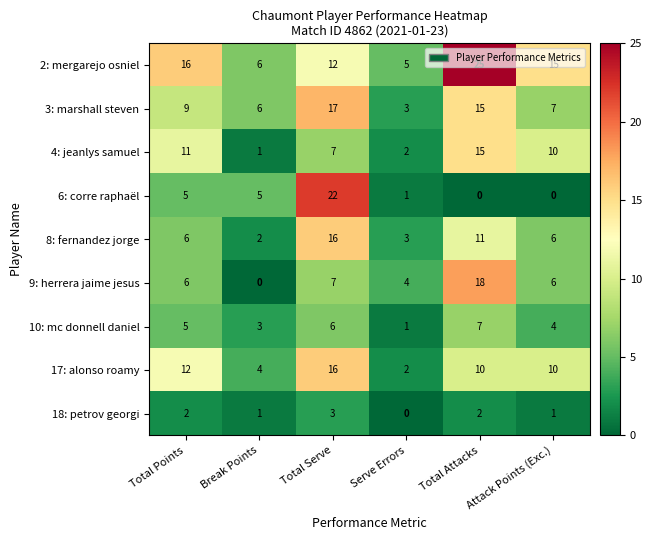

At which category is the sum across all series the highest?

Total Serve